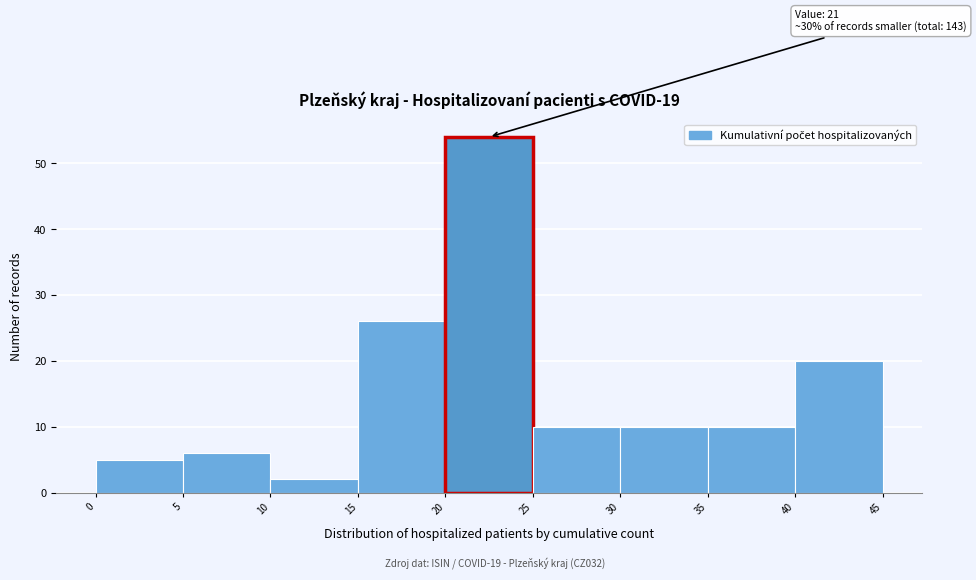

Over which range of the x-axis is the bar tallest?

20 to 25